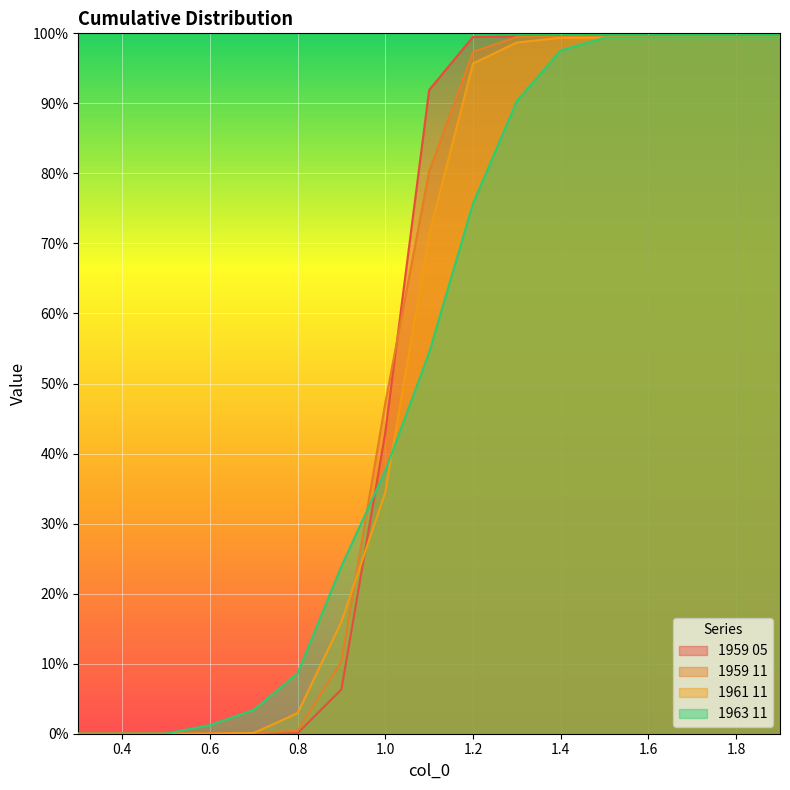

The value of 1963 11 at 0.4 is 0.0. True or false?

False